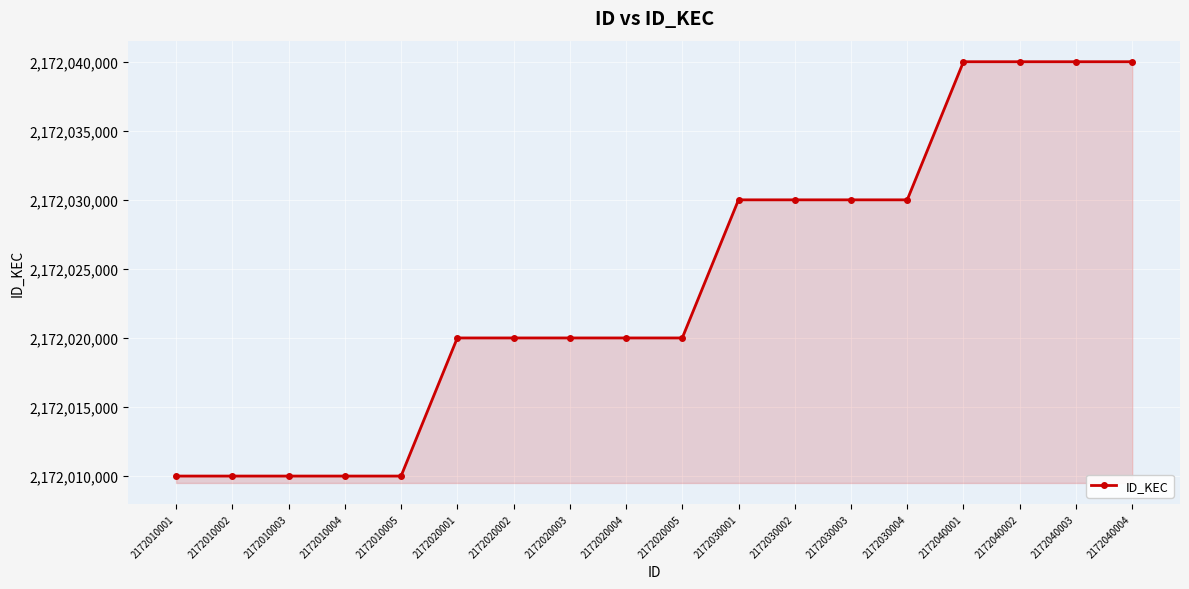

What is the change in value from 2172020002 to 2172030003?

+10000